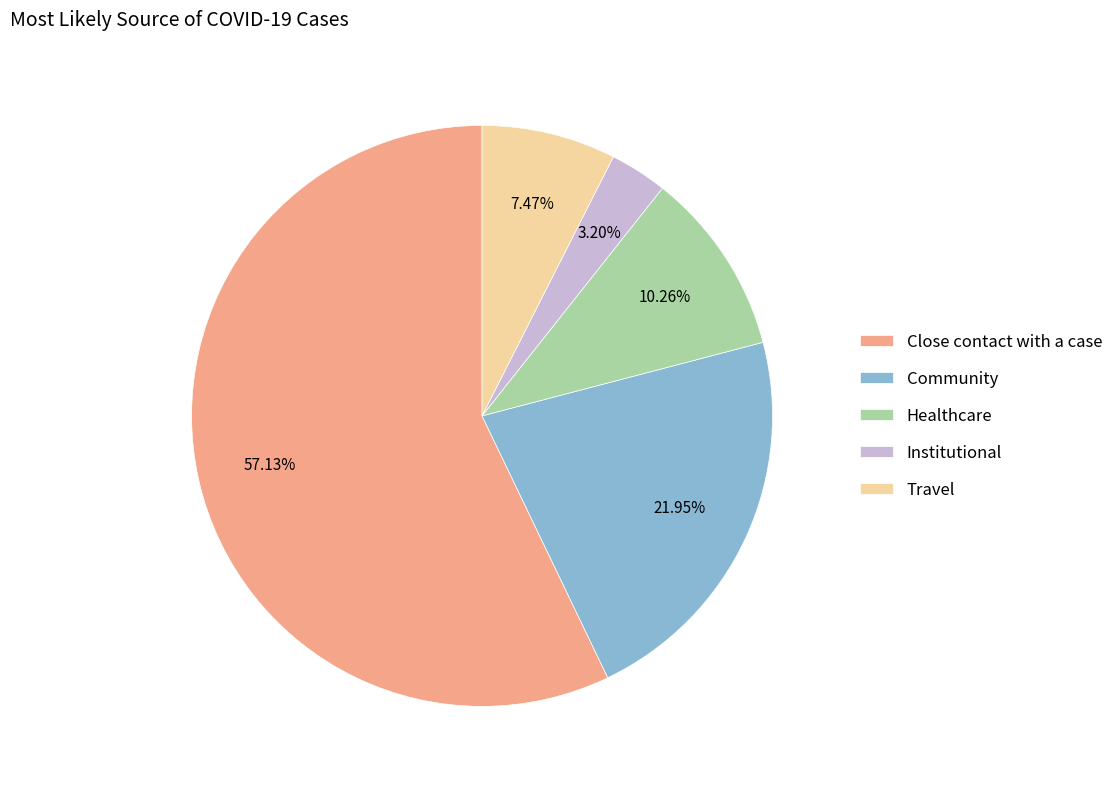

Which has a higher value, Close contact with a case or Community?

Close contact with a case